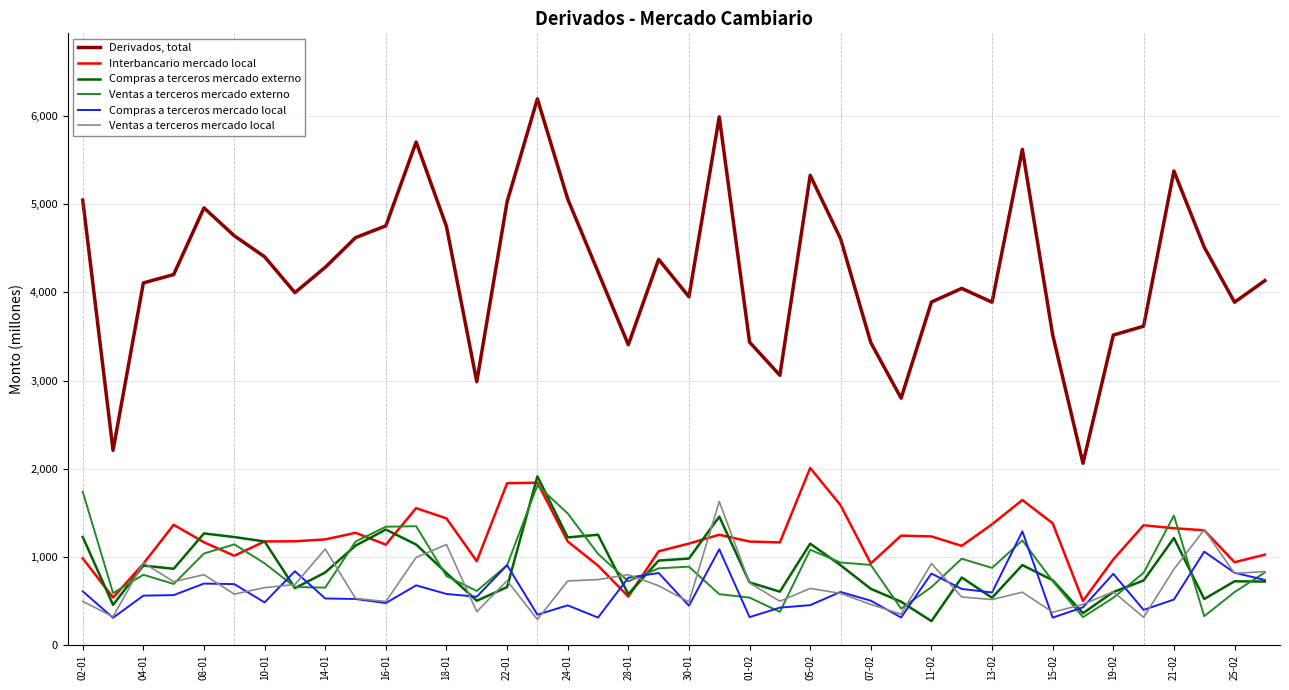

Which series has the widest spread of values?

Derivados, total